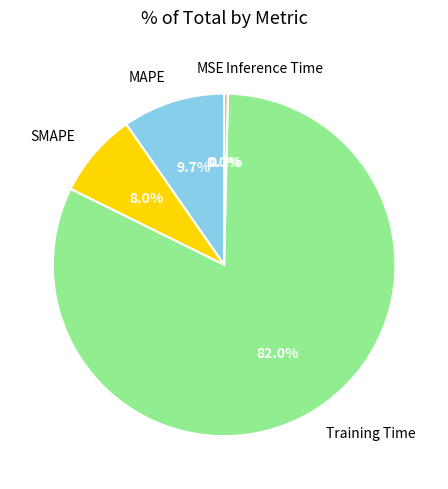

Does MAPE represent more than half of the total?

No